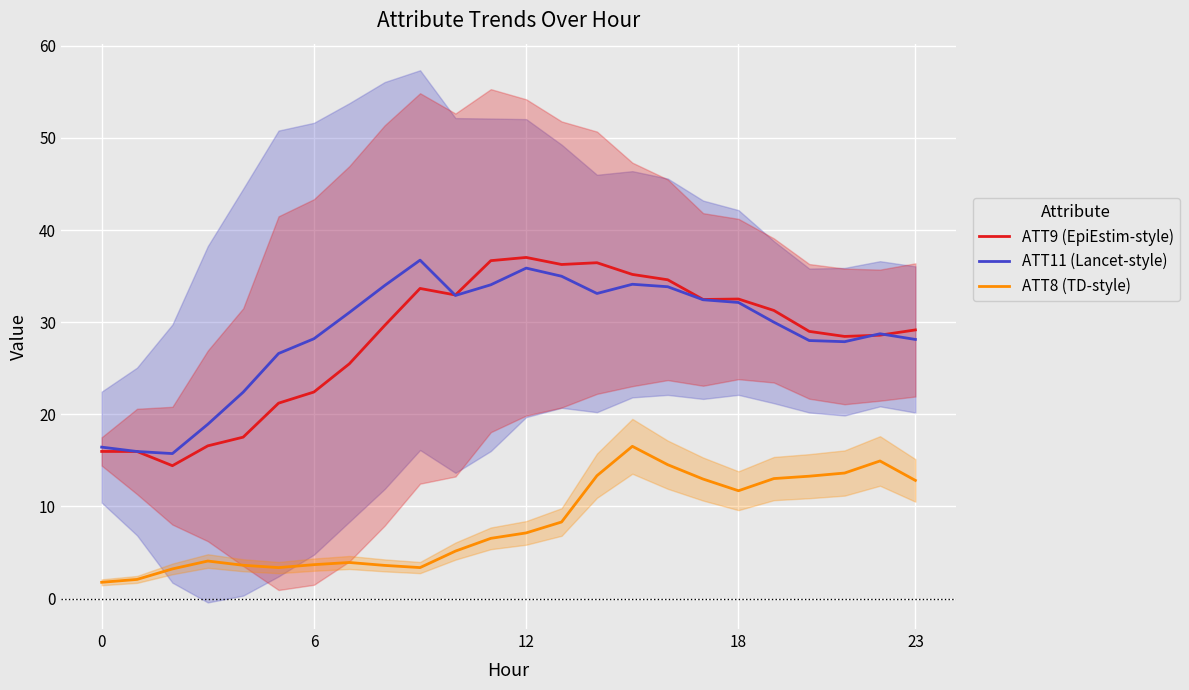

At which category does ATT8 (TD-style) reach its first local valley?

5